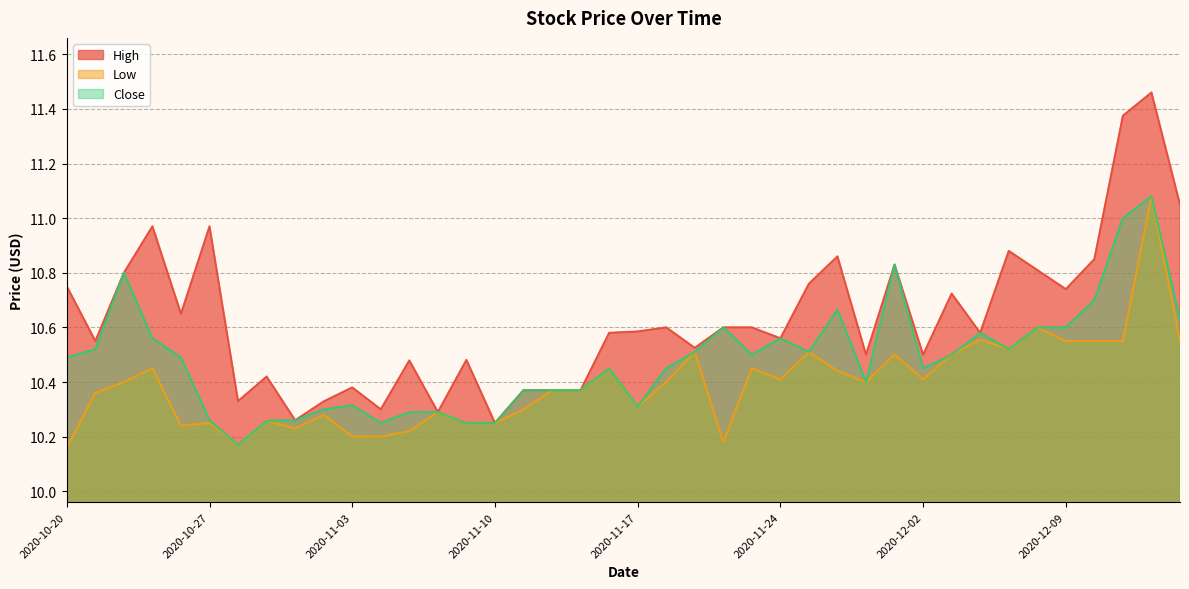

Reading left to right, transcribe all the data shown in this chart.

High: 10.8	10.6	10.8	11.0	10.7	11.0	10.3	10.4	10.3	10.3	10.4	10.3	10.5	10.3	10.5	10.2	10.4	10.4	10.4	10.6	10.6	10.6	10.5	10.6	10.6	10.6	10.8	10.9	10.5	10.8	10.5	10.7	10.6	10.9	10.8	10.7	10.8	11.4	11.5	11.1
Low: 10.2	10.4	10.4	10.4	10.2	10.2	10.2	10.3	10.2	10.3	10.2	10.2	10.2	10.3	10.2	10.2	10.3	10.4	10.4	10.4	10.3	10.4	10.5	10.2	10.4	10.4	10.5	10.4	10.4	10.5	10.4	10.5	10.6	10.5	10.6	10.6	10.6	10.6	11.1	10.6
Close: 10.5	10.5	10.8	10.6	10.5	10.3	10.2	10.3	10.3	10.3	10.3	10.2	10.3	10.3	10.2	10.2	10.4	10.4	10.4	10.4	10.3	10.4	10.5	10.6	10.5	10.6	10.5	10.7	10.4	10.8	10.4	10.5	10.6	10.5	10.6	10.6	10.7	11.0	11.1	10.6